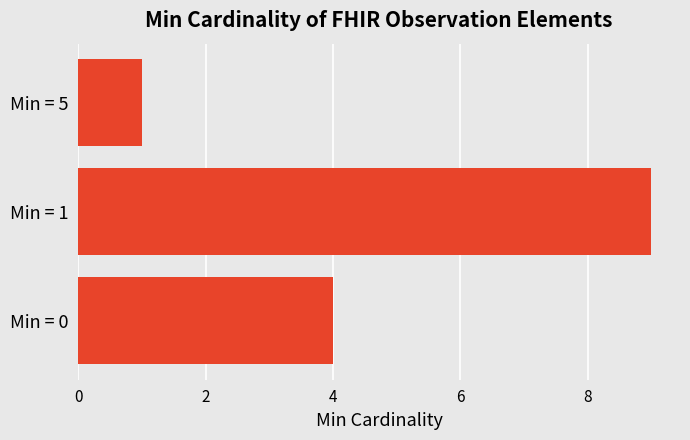

The chart shows a value of 5 at Min = 1. True or false?

False